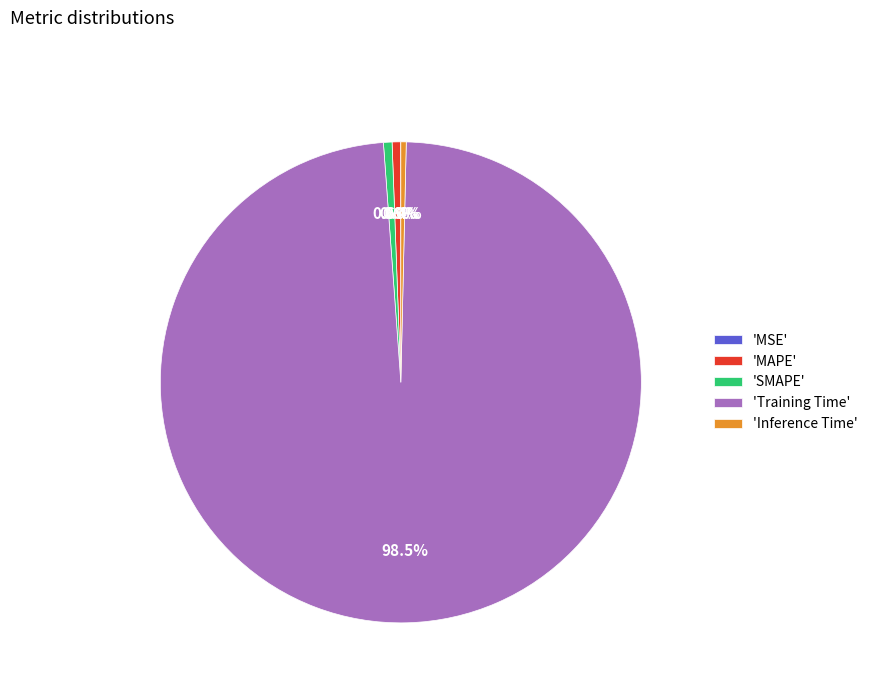

Between 'Training Time' and 'Inference Time', which is larger?

'Training Time'